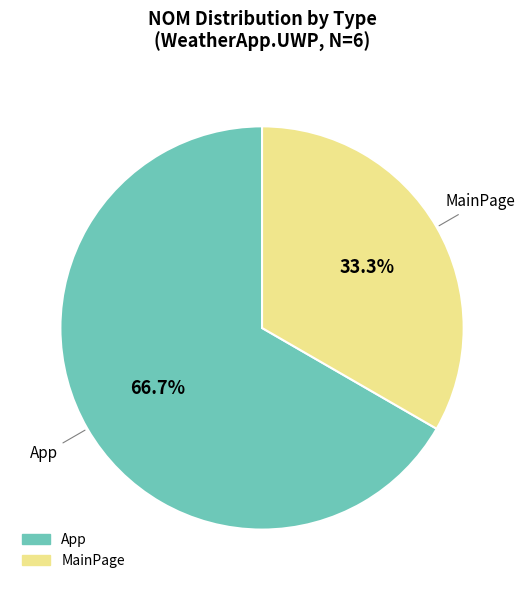

To the nearest percent, what is the combined percentage of App and MainPage?

100%